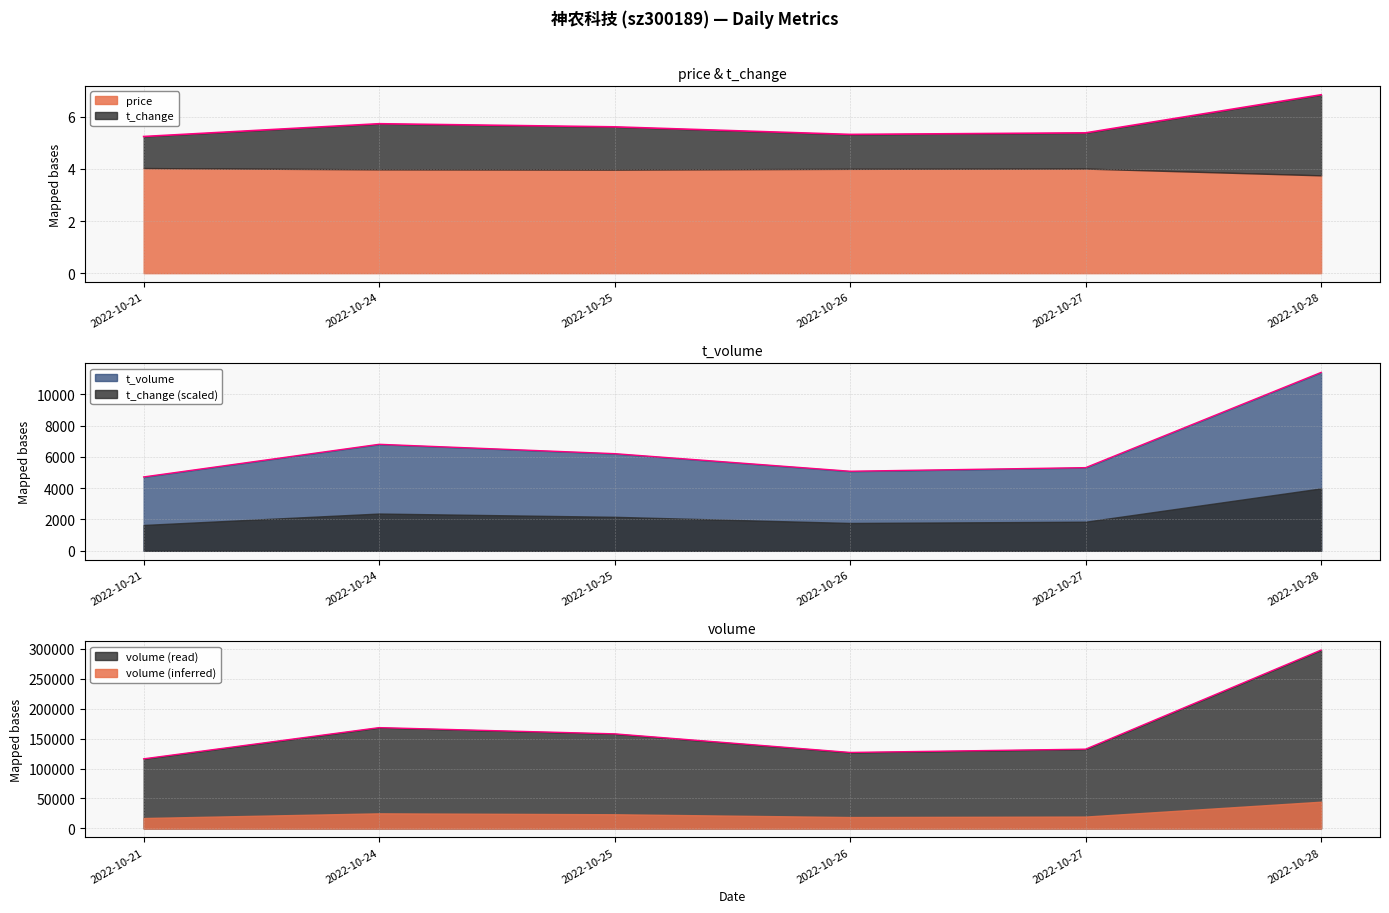

What is the total value across all series at 2022-10-26?

131882.3